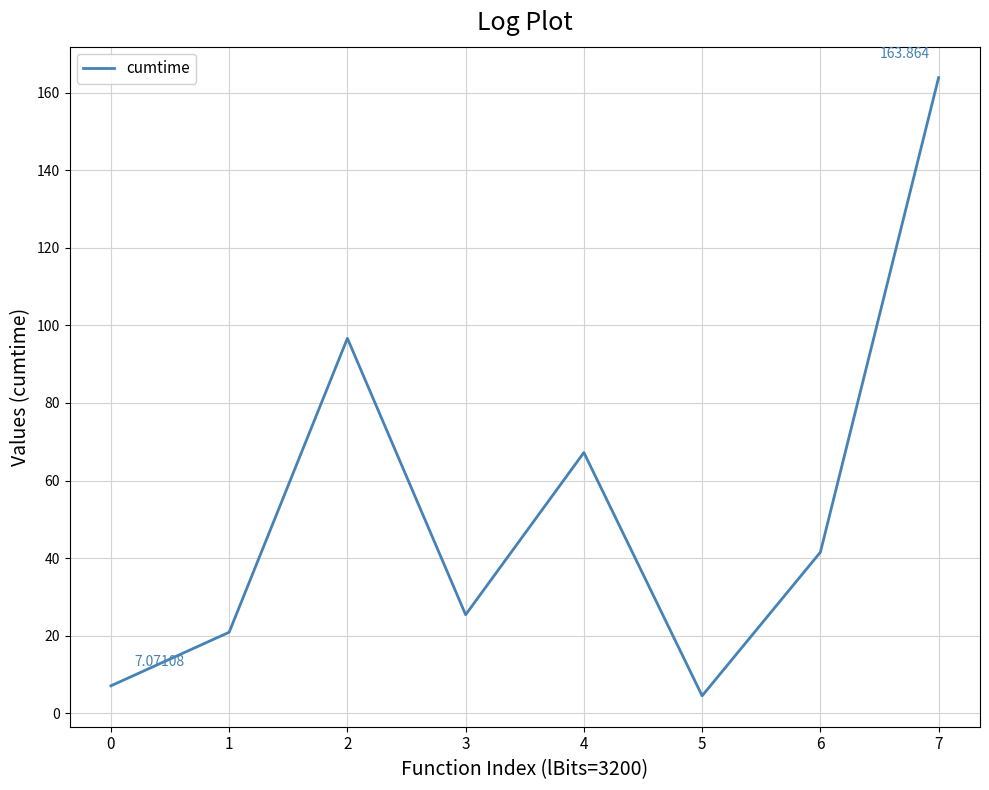

Reading left to right, transcribe all the data shown in this chart.

7.1	20.9	96.7	25.4	67.2	4.5	41.5	163.9